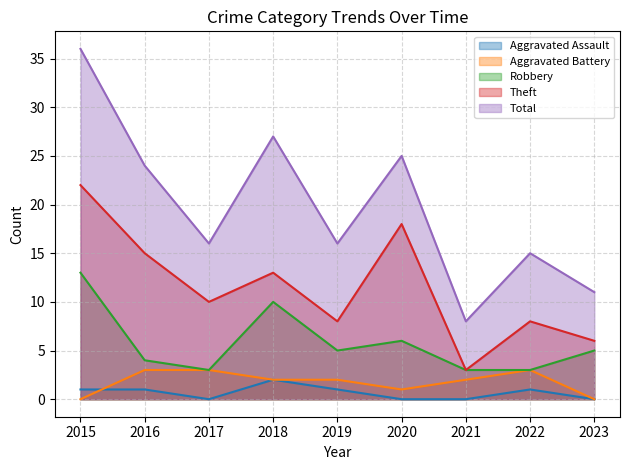

Reading left to right, extract all data points from this chart.

Aggravated Assault: 2015=1	2016=1	2017=0	2018=2	2019=1	2020=0	2021=0	2022=1	2023=0
Aggravated Battery: 2015=0	2016=3	2017=3	2018=2	2019=2	2020=1	2021=2	2022=3	2023=0
Robbery: 2015=13	2016=4	2017=3	2018=10	2019=5	2020=6	2021=3	2022=3	2023=5
Theft: 2015=22	2016=15	2017=10	2018=13	2019=8	2020=18	2021=3	2022=8	2023=6
Total: 2015=36	2016=24	2017=16	2018=27	2019=16	2020=25	2021=8	2022=15	2023=11